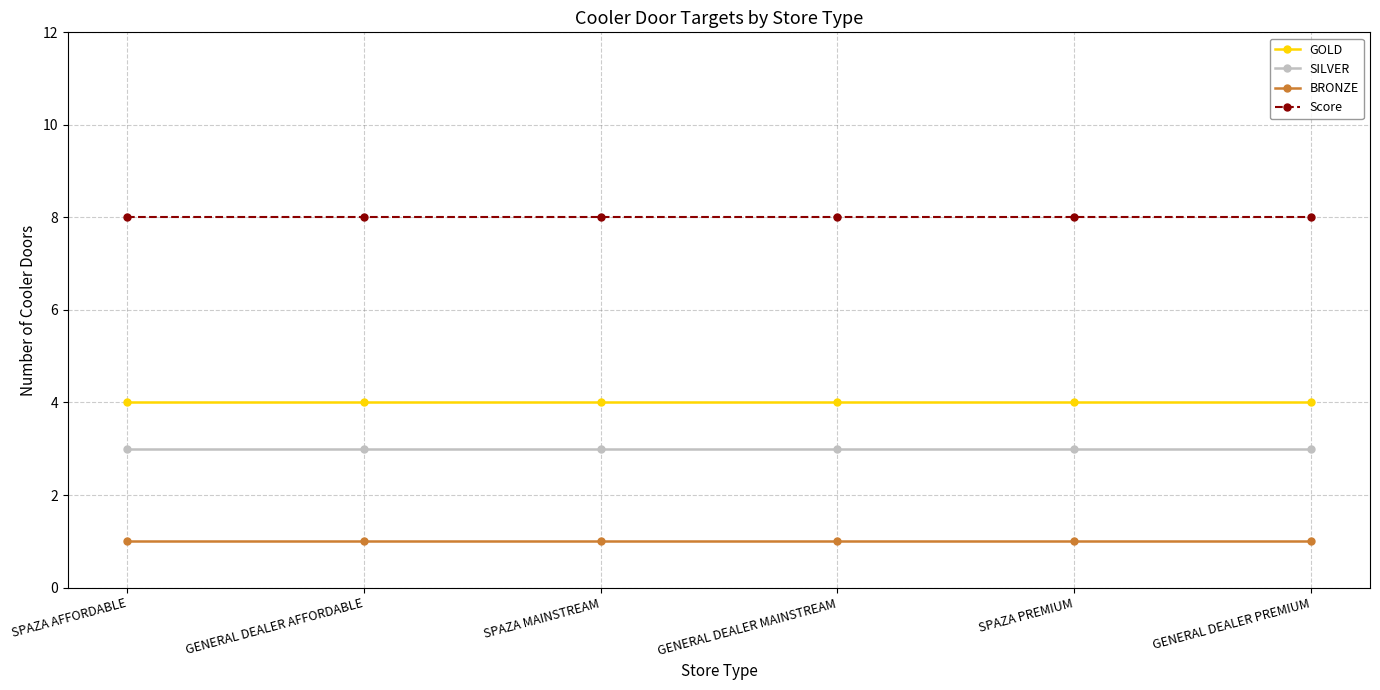

Read the Score value at SPAZA MAINSTREAM.

8